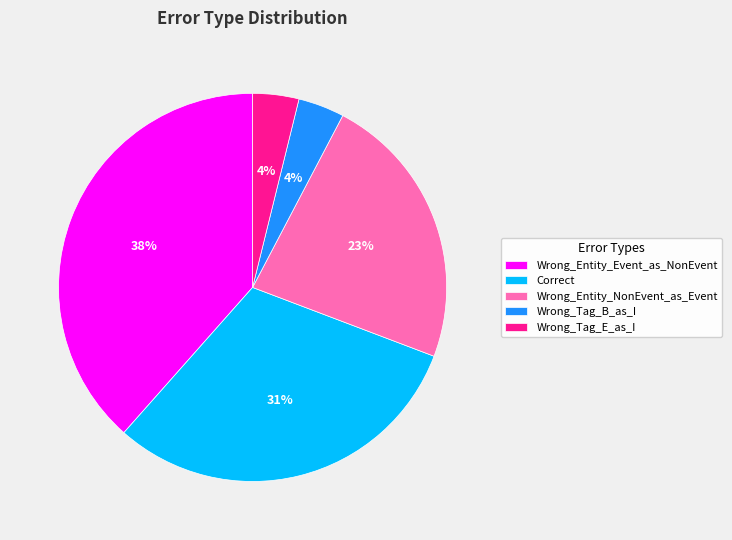

Count the number of slices in the pie.

5